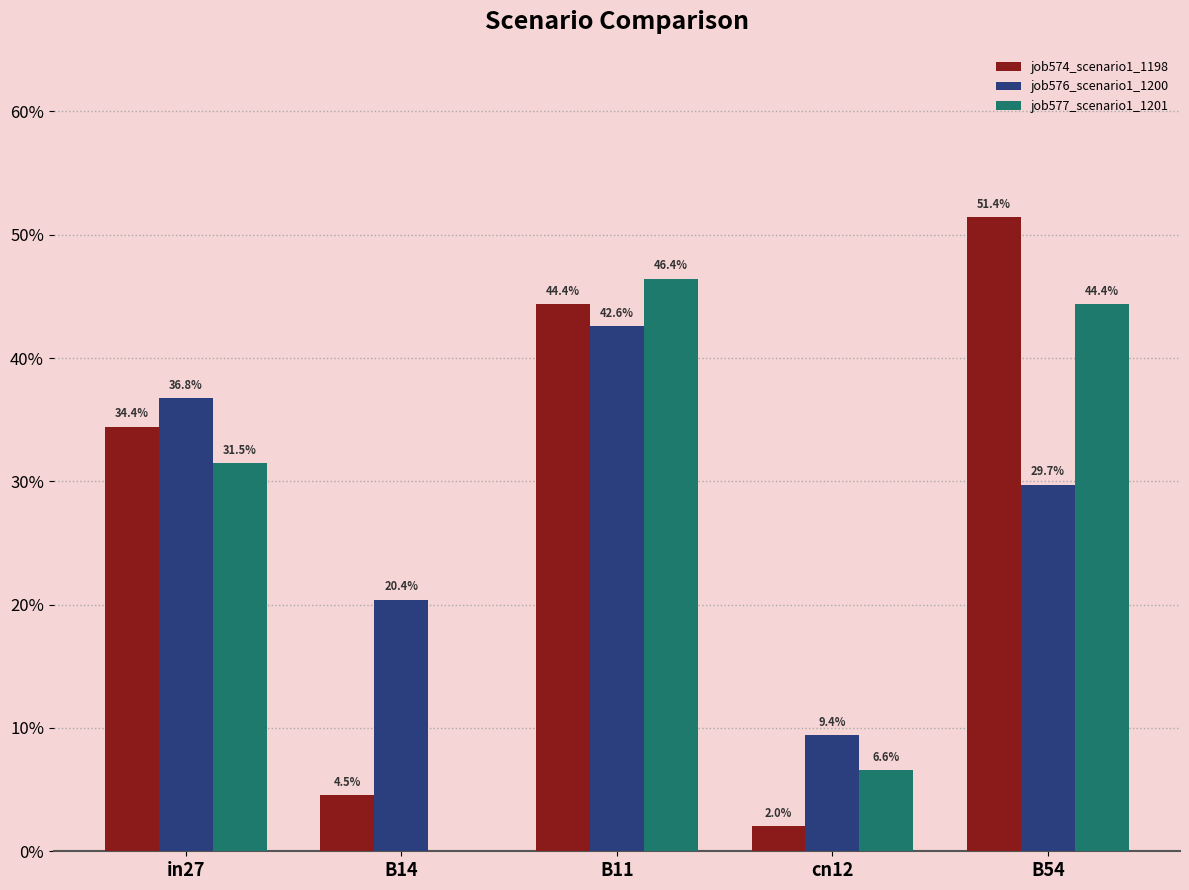

Are the bars horizontal?

No